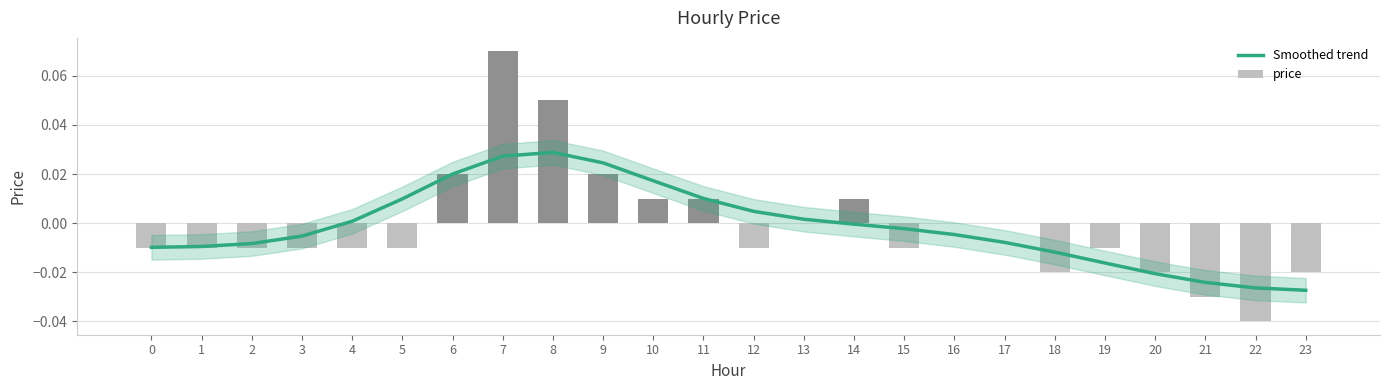

Reading left to right, what are all the values shown in this chart?

Smoothed trend: -0.0	-0.0	-0.0	-0.0	0.0	0.0	0.0	0.0	0.0	0.0	0.0	0.0	0.0	0.0	-0.0	-0.0	-0.0	-0.0	-0.0	-0.0	-0.0	-0.0	-0.0	-0.0
price: -0.0	-0.0	-0.0	-0.0	-0.0	-0.0	0.0	0.1	0.1	0.0	0.0	0.0	-0.0	0.0	0.0	-0.0	0.0	0.0	-0.0	-0.0	-0.0	-0.0	-0.0	-0.0